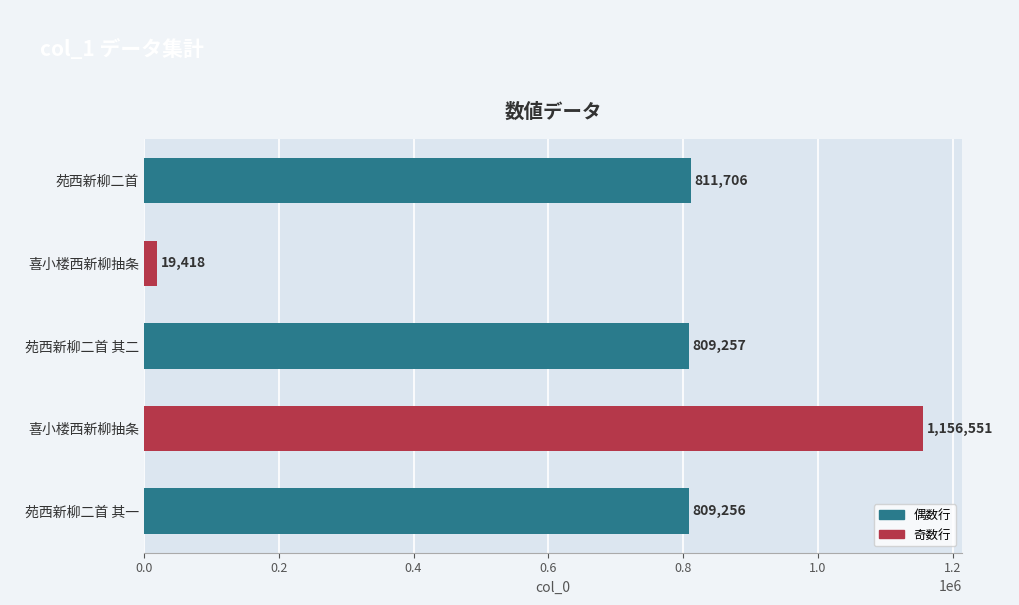

How many categories are shown in the chart?

5